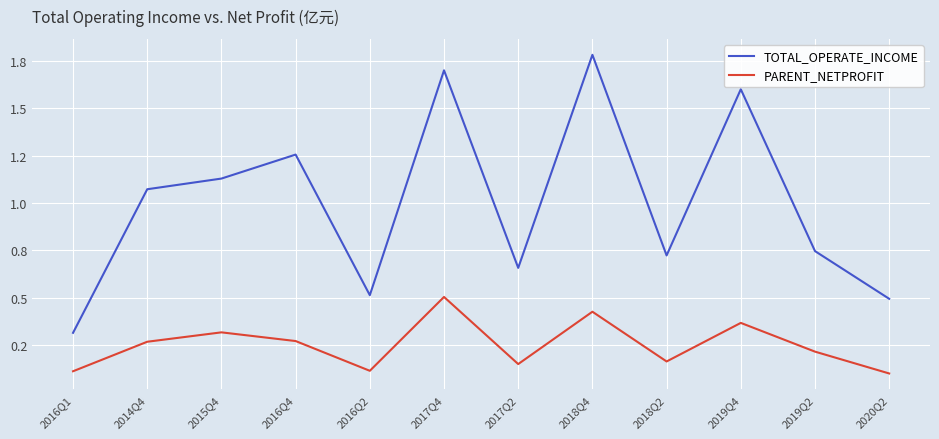

What are all the series names shown in the legend?

TOTAL_OPERATE_INCOME, PARENT_NETPROFIT